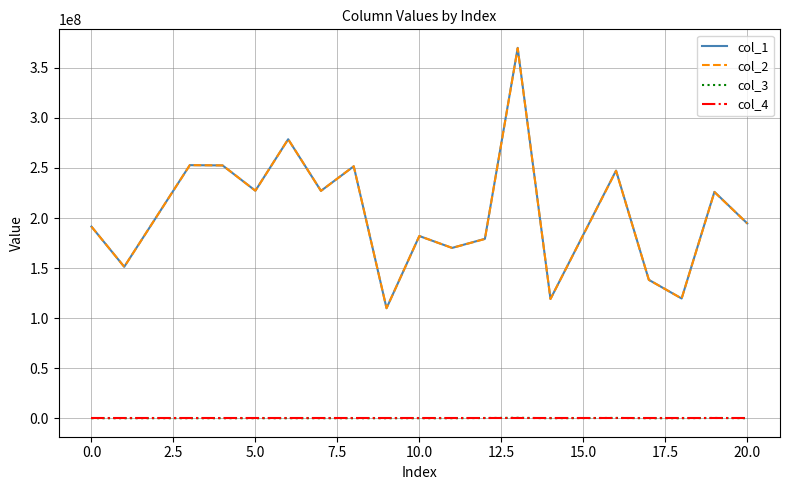

What is the greatest value displayed?

370036441.3